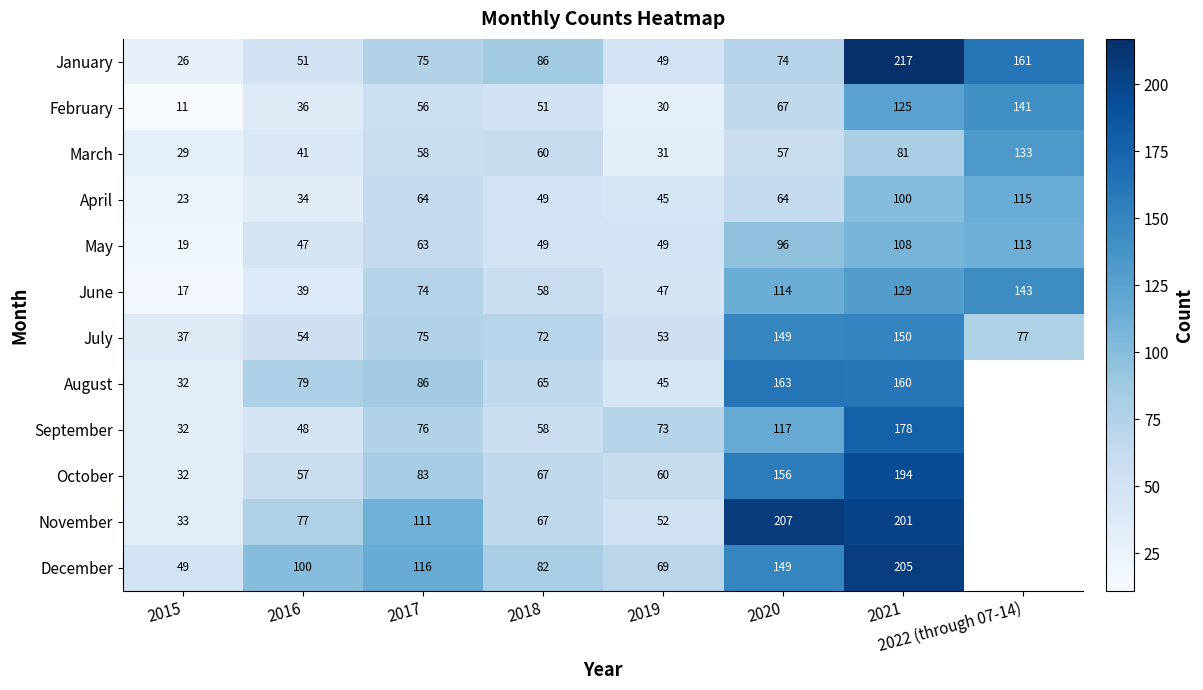

Rank the series at 2016 from lowest to highest value.

April, February, June, March, May, September, January, July, October, November, August, December